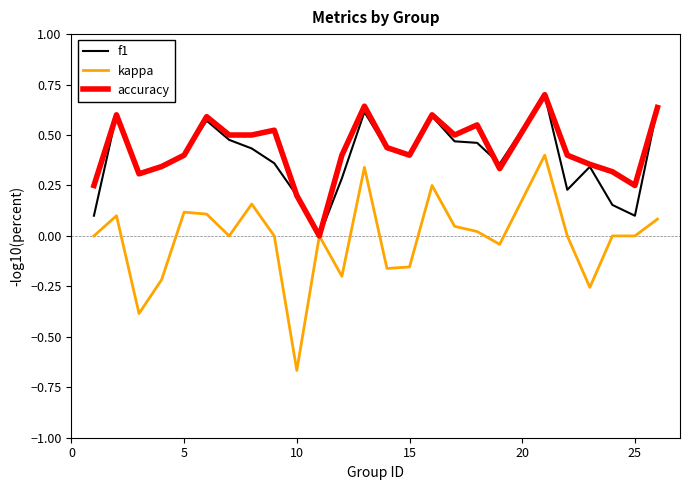

Which series has the largest range (max minus min)?

kappa